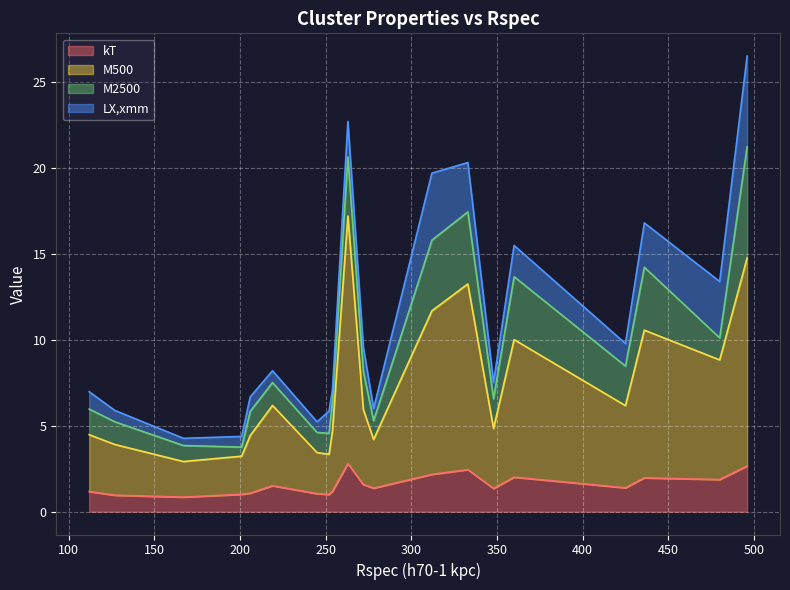

What is the difference between the maximum and minimum values in the kT series?

1.9